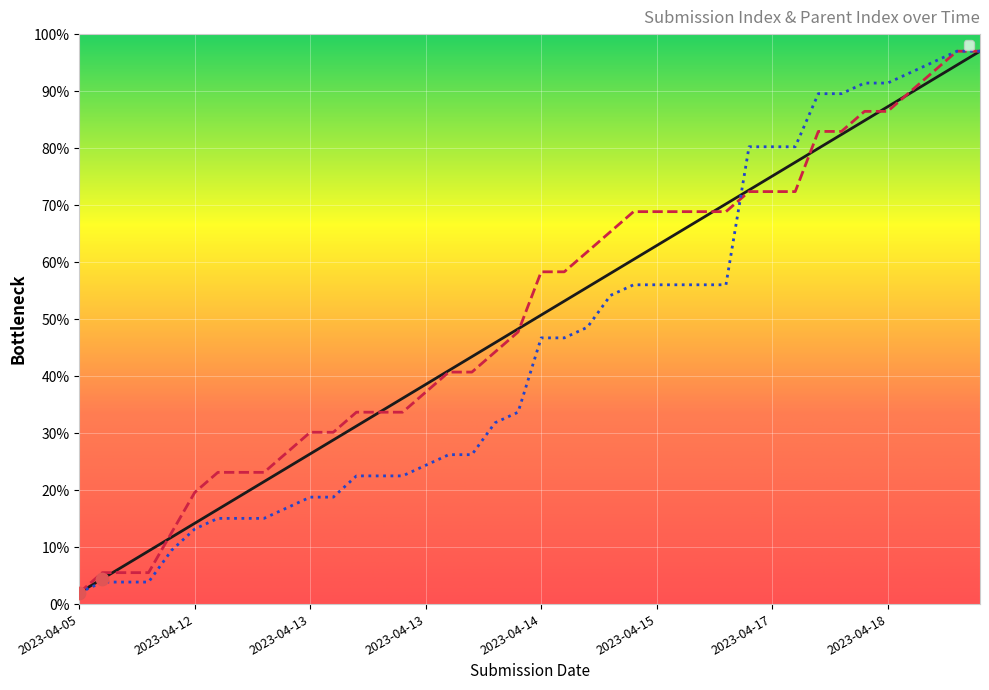

Which series has the largest total across all categories?

_parent_index